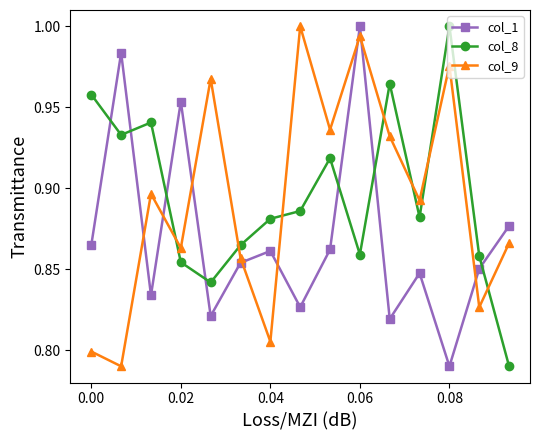

In col_8, how many points are higher than both neighbors (excluding endpoints)?

4